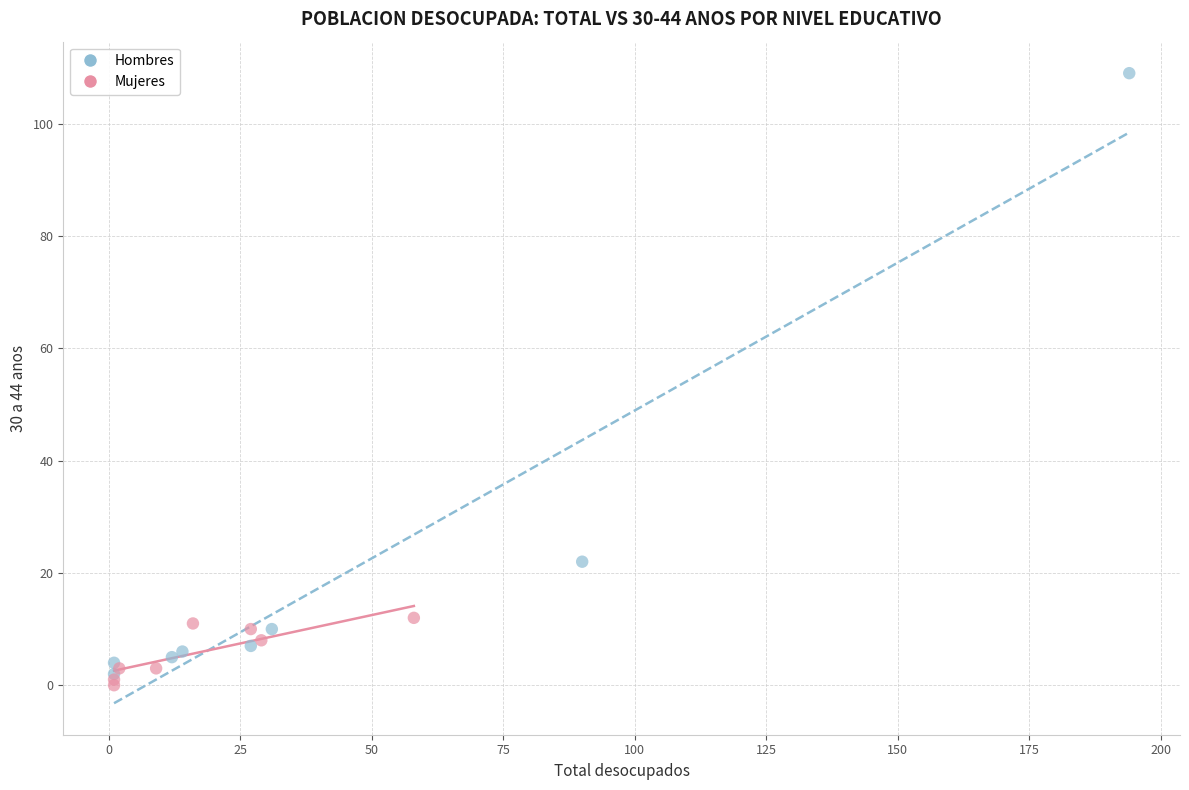

Which series contains the highest Y value?

Hombres